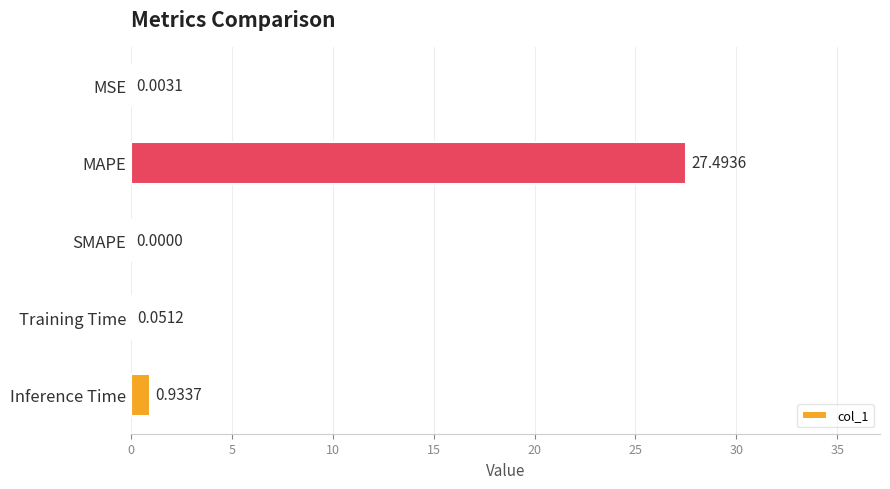

What is the sum of all values?

28.5